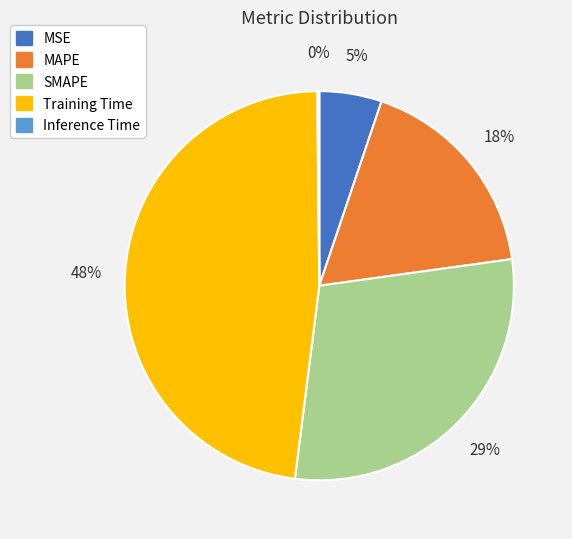

Which category has the biggest portion of the pie?

Training Time